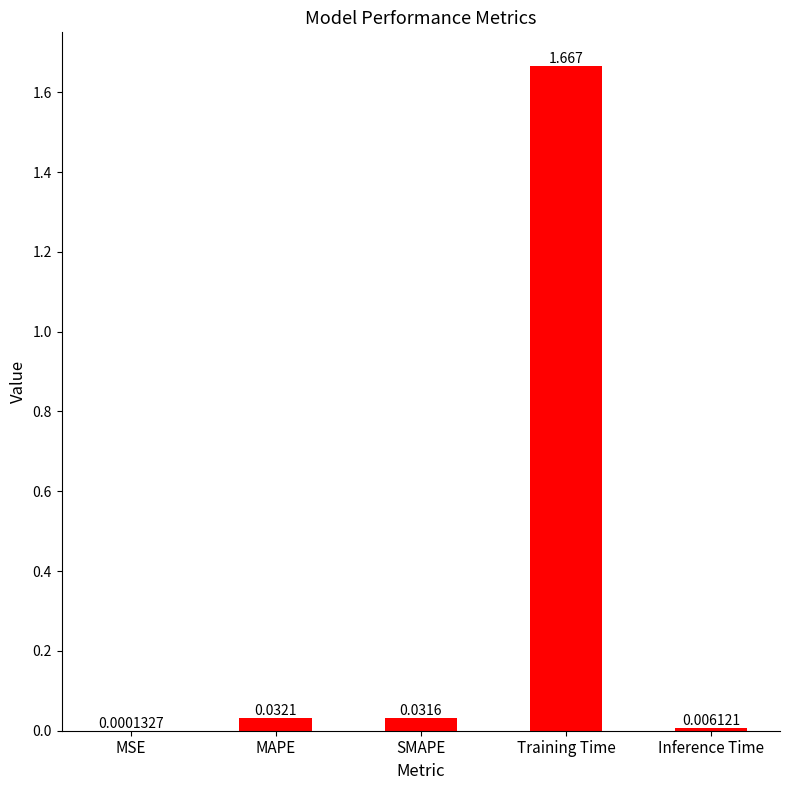

Between Training Time and MSE, which is larger?

Training Time